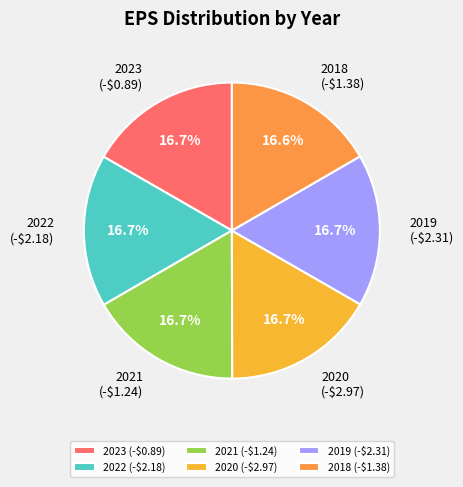

Count the number of slices in the pie.

6